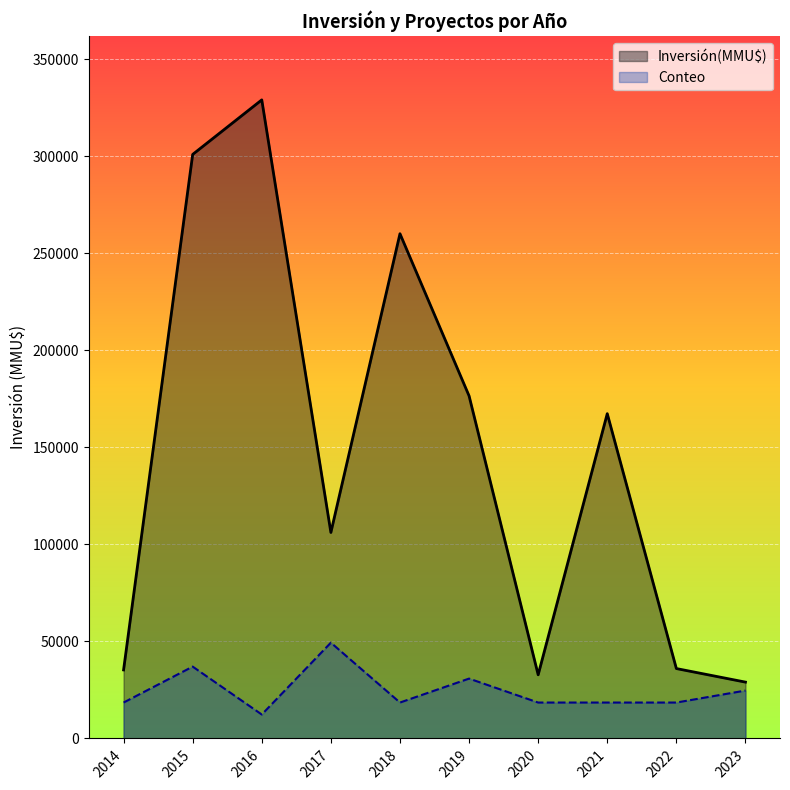

Which series has the widest spread of values?

Inversión(MMU$)